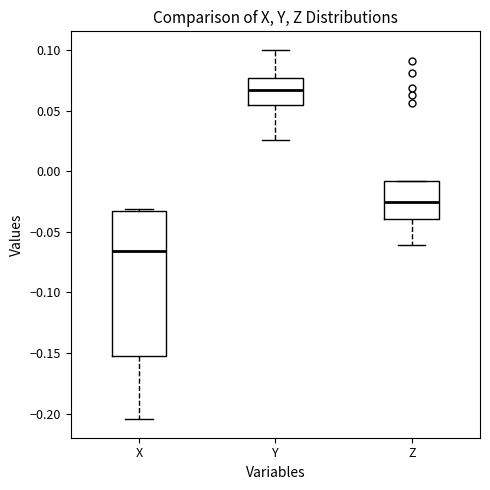

Comparing the boxes themselves (not the whiskers), which one is the tallest?

X